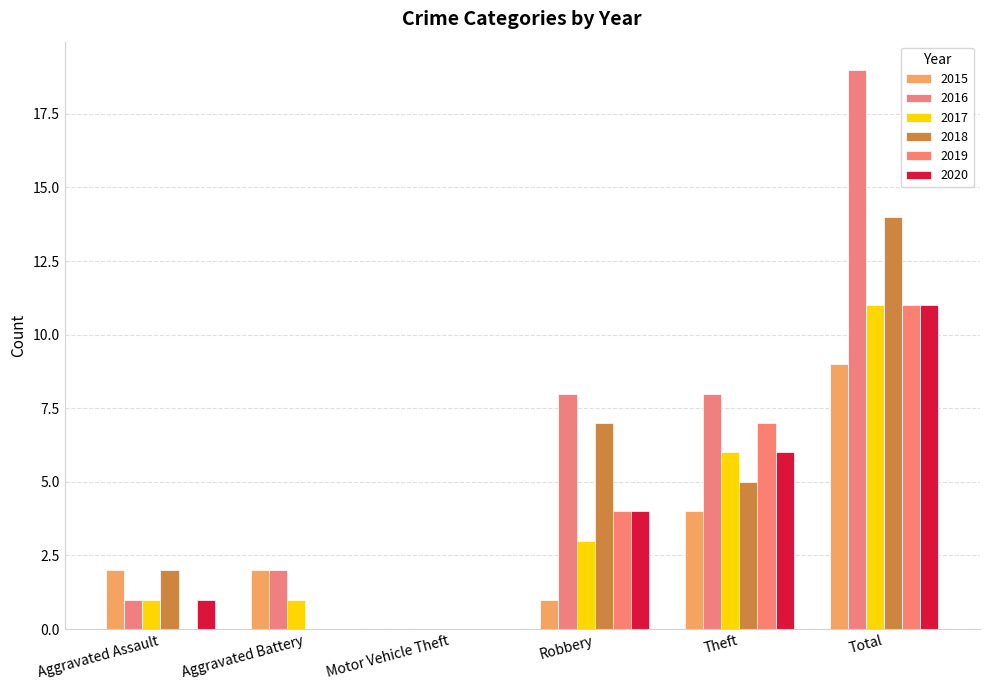

The 2016 series shows 14 at Theft. True or false?

False